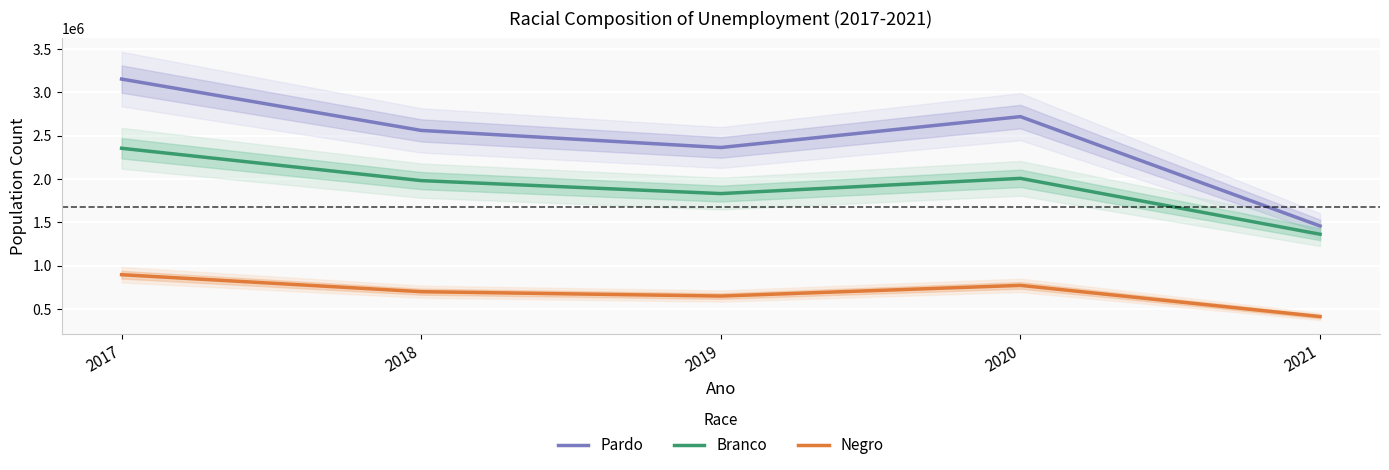

Reading left to right, transcribe all the data shown in this chart.

Pardo: 3154495	2561307	2364011	2720485	1457454
Branco: 2355229	1981654	1831750	2007633	1362256
Negro: 894907	698694	648298	771740	411302